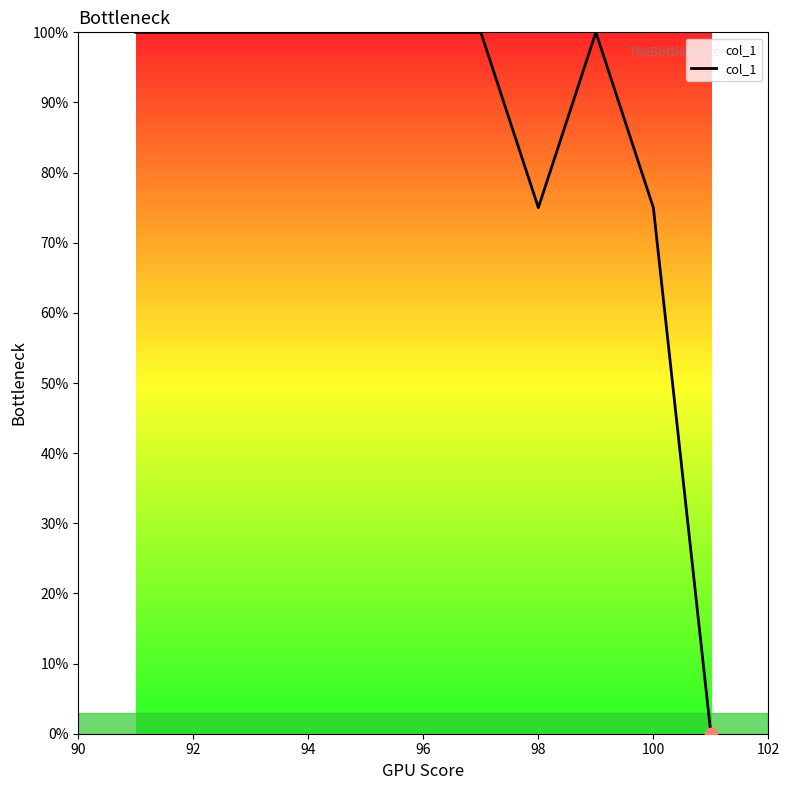

What is the maximum value shown in the chart?

100